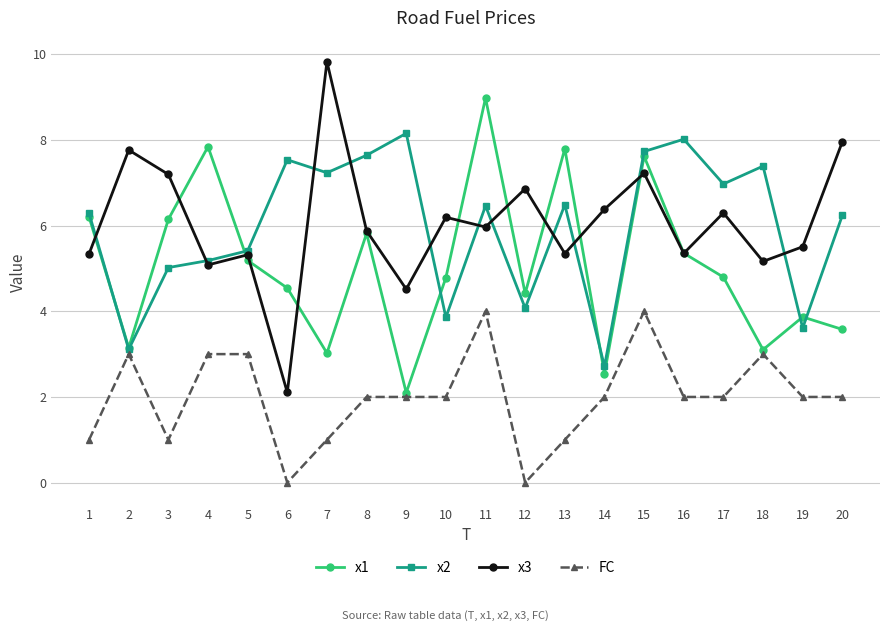

How many interior local peaks does the x1 series have?

6